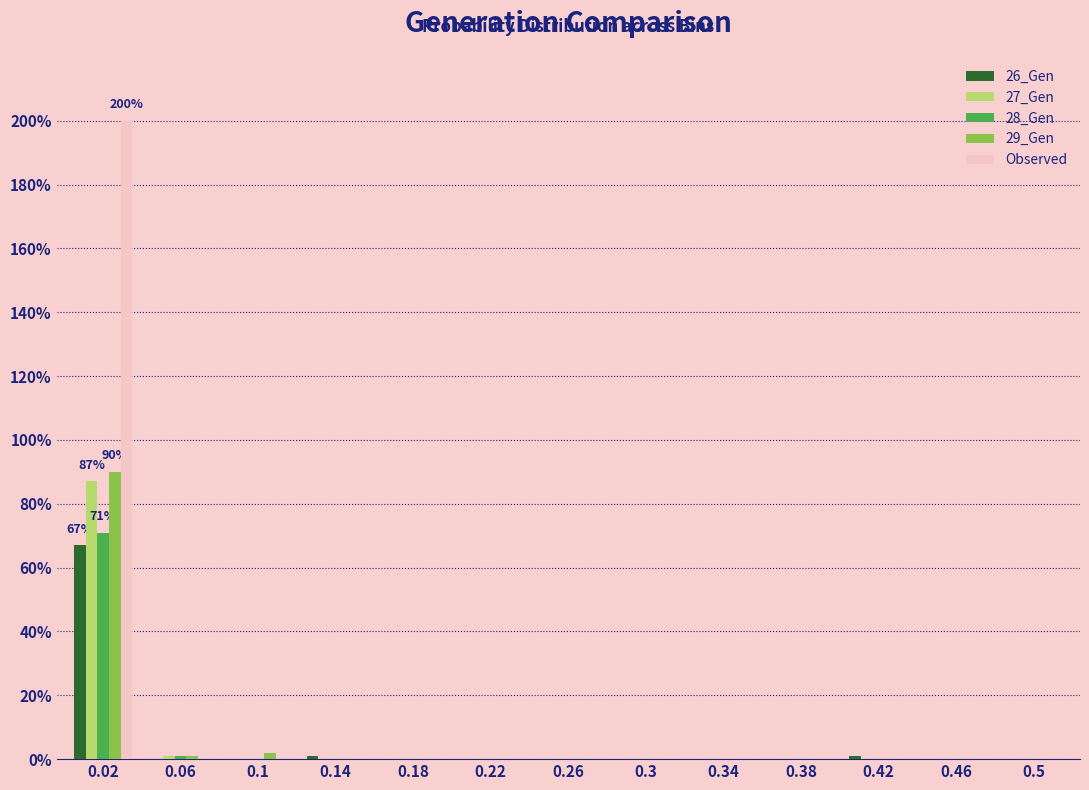

Between 0.06 and 0.26, which is larger?

0.06